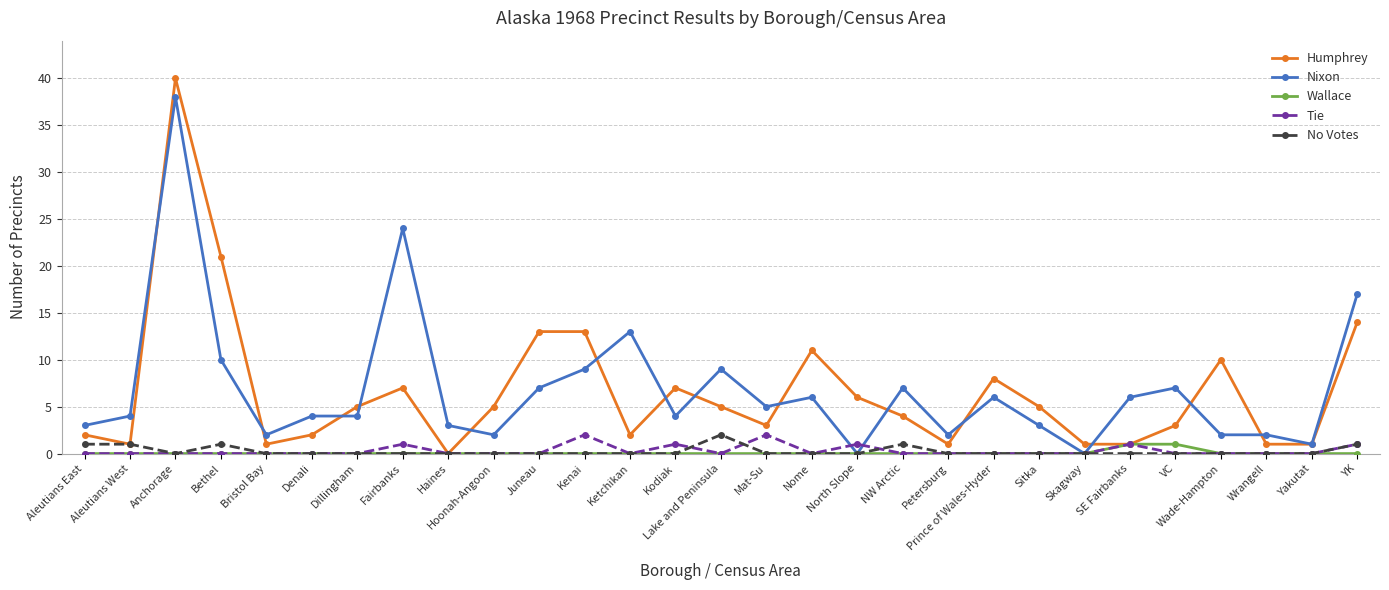

What is the maximum value shown in the chart?

40